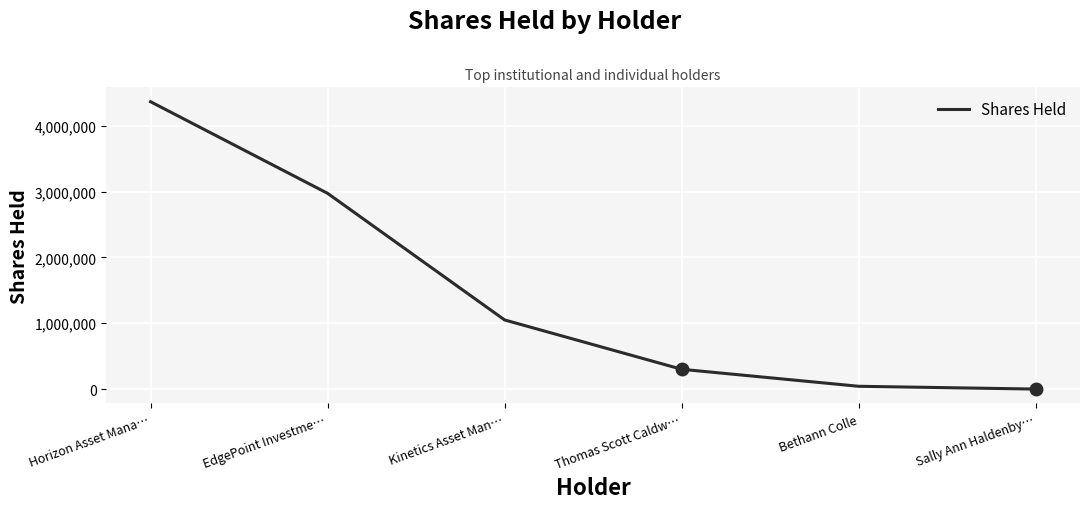

At which category does the chart reach its peak across all series?

Horizon Asset Mana…